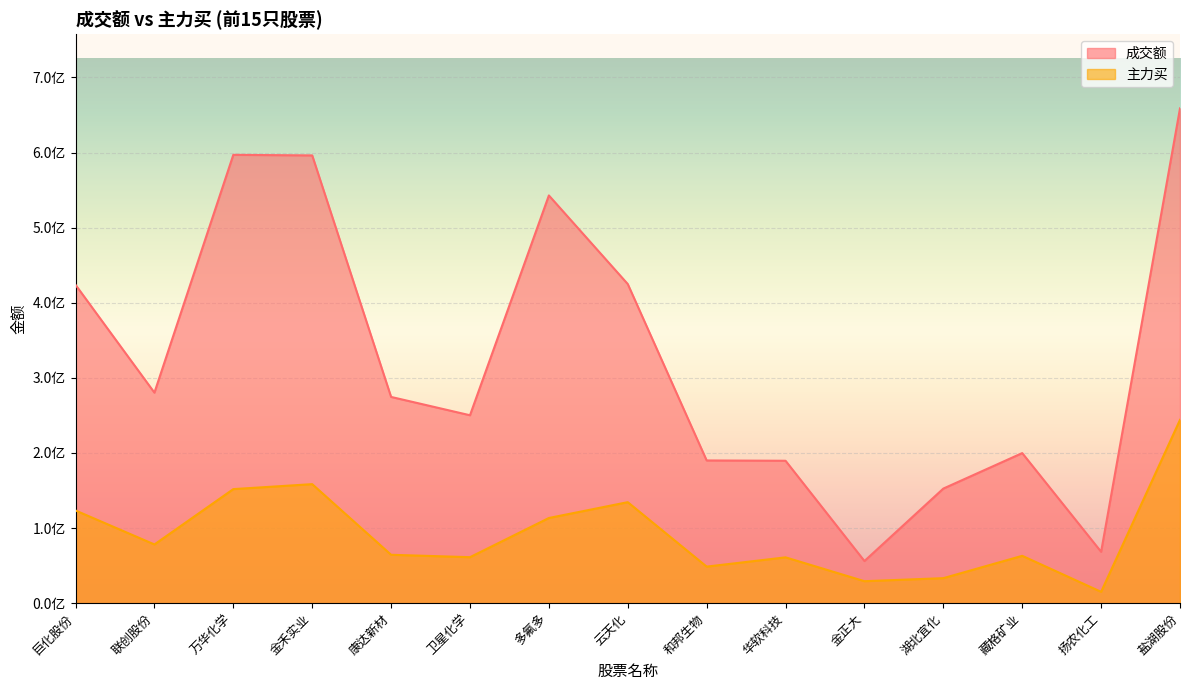

What is the minimum value shown in the chart?

15114328